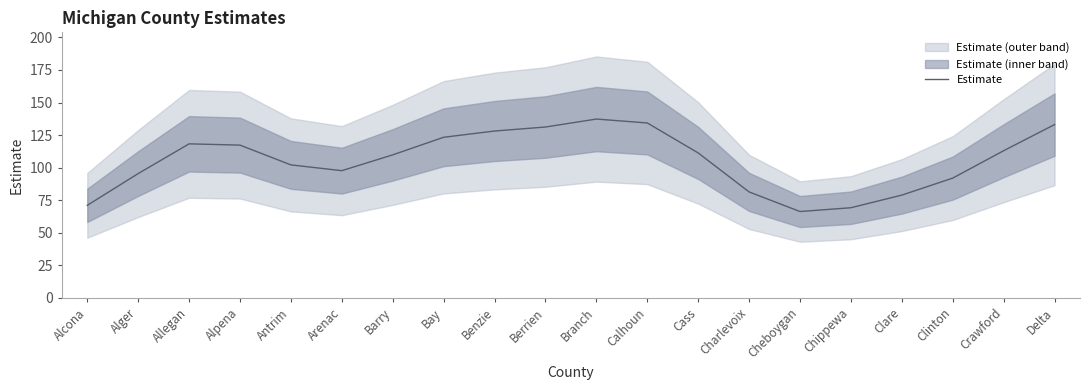

What is the label of the 13th point from the left?

Cass